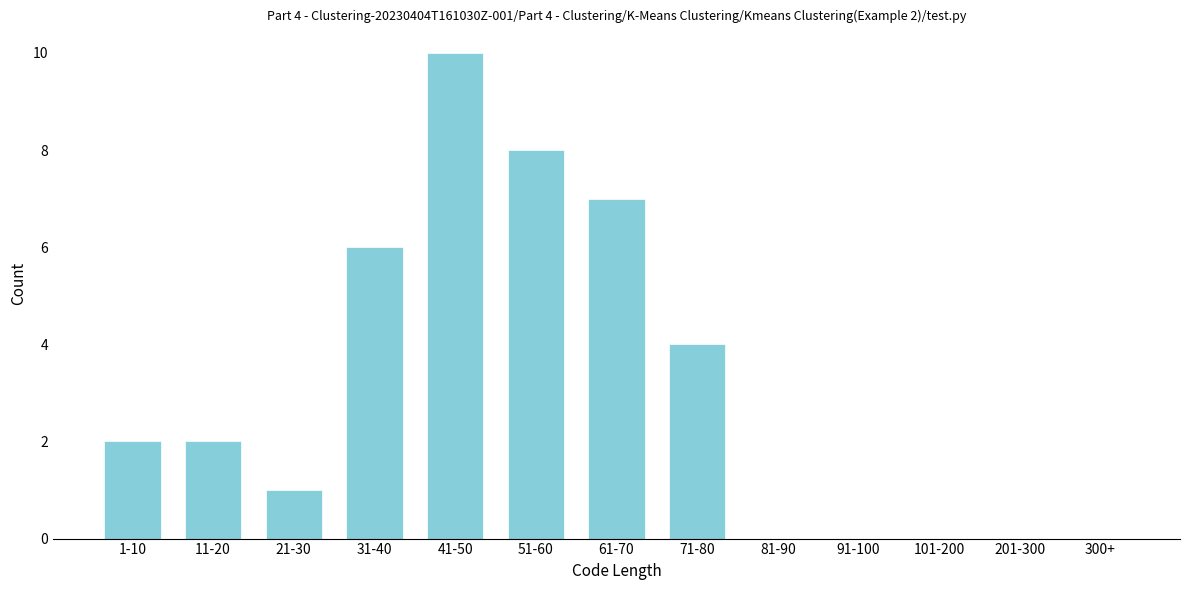

Reading left to right, extract all data points from this chart.

1-10=2	11-20=2	21-30=1	31-40=6	41-50=10	51-60=8	61-70=7	71-80=4	81-90=0	91-100=0	101-200=0	201-300=0	300+=0